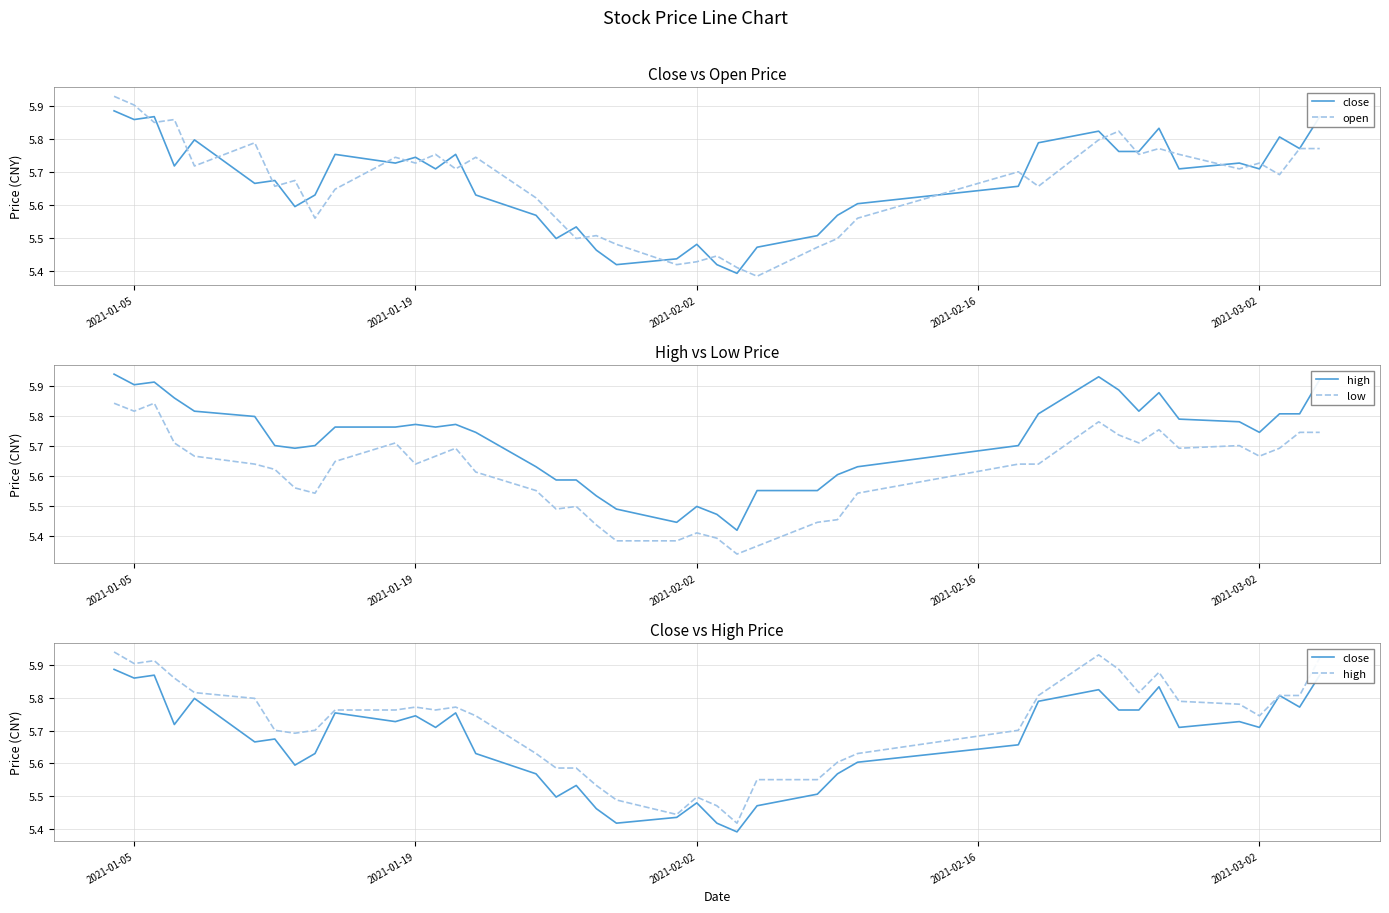

What is the value of the high point at the 34th from the left?

5.9